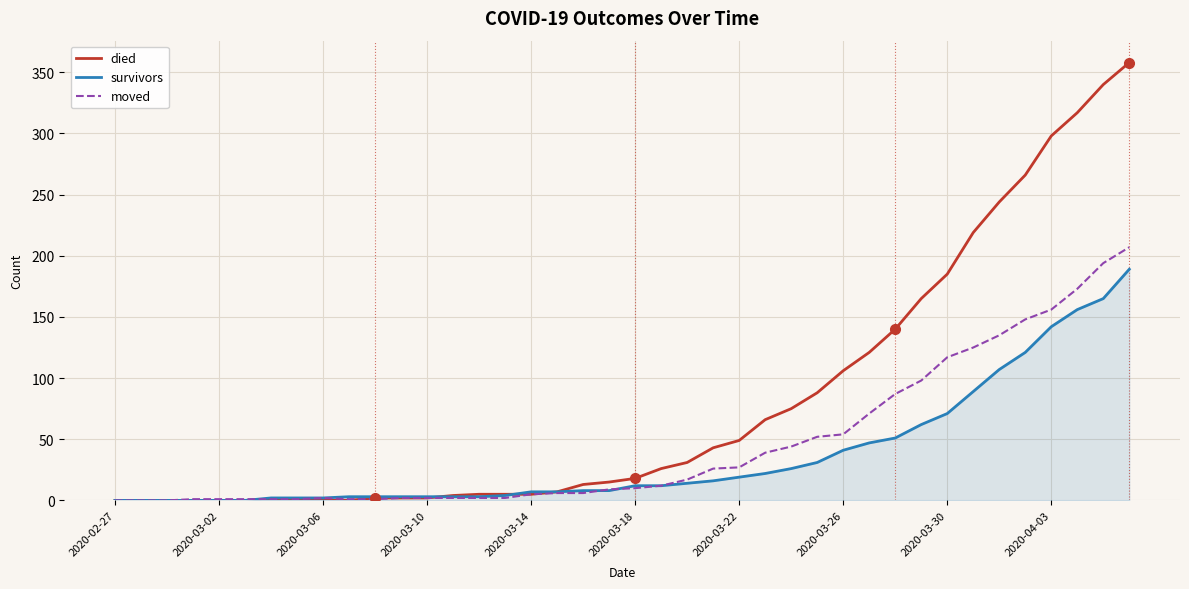

Which series has the largest total across all categories?

died